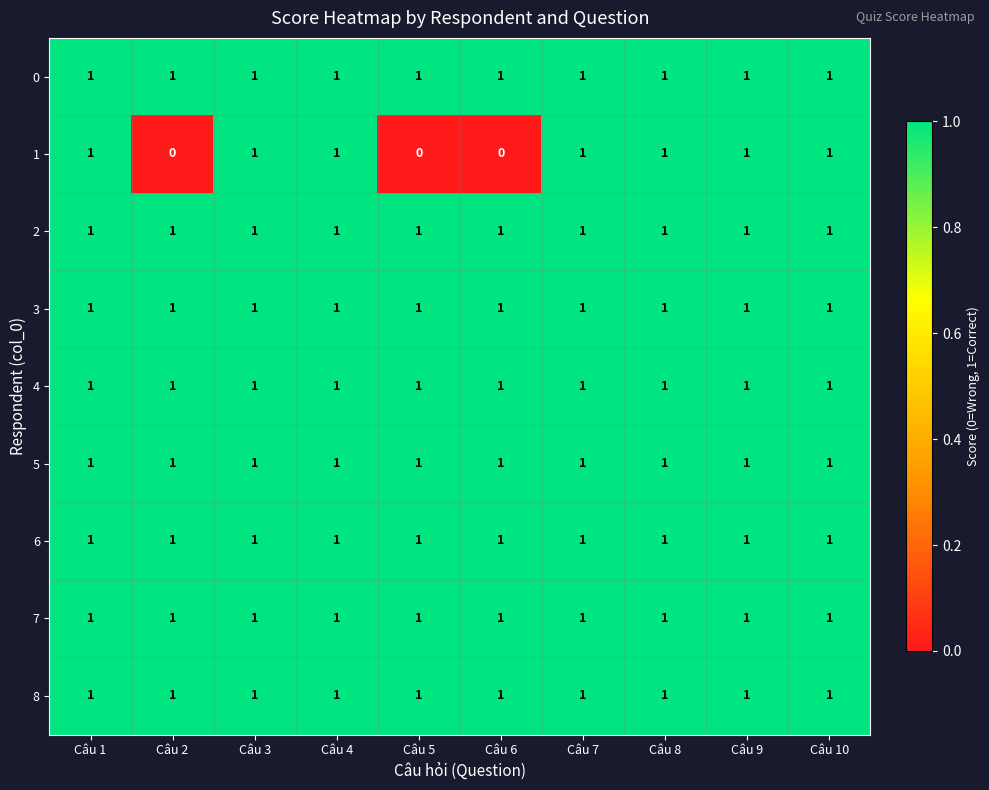

The value of 4 at Câu 6 is 1. True or false?

True